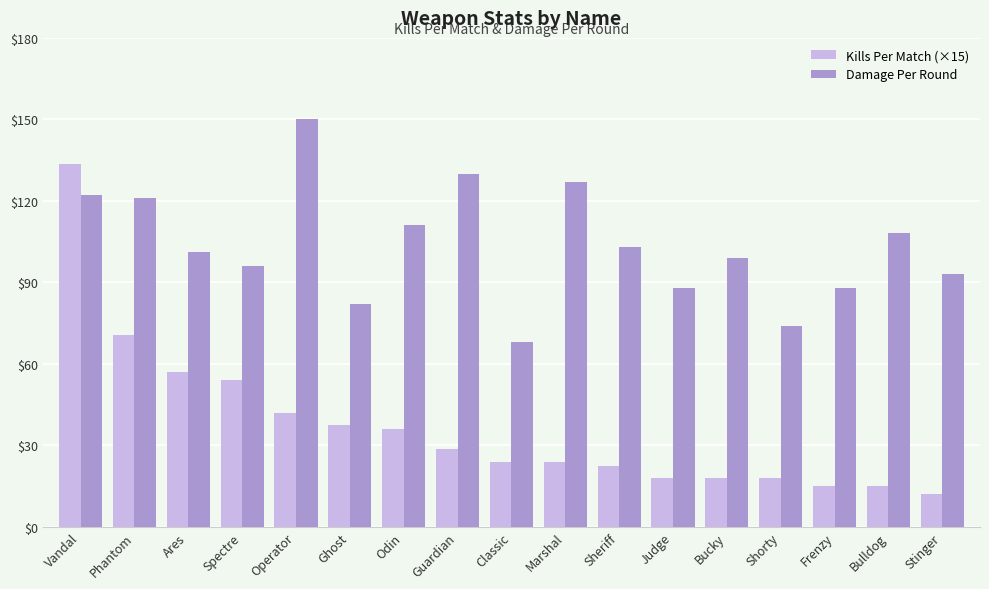

Which series has the largest total across all categories?

Damage Per Round